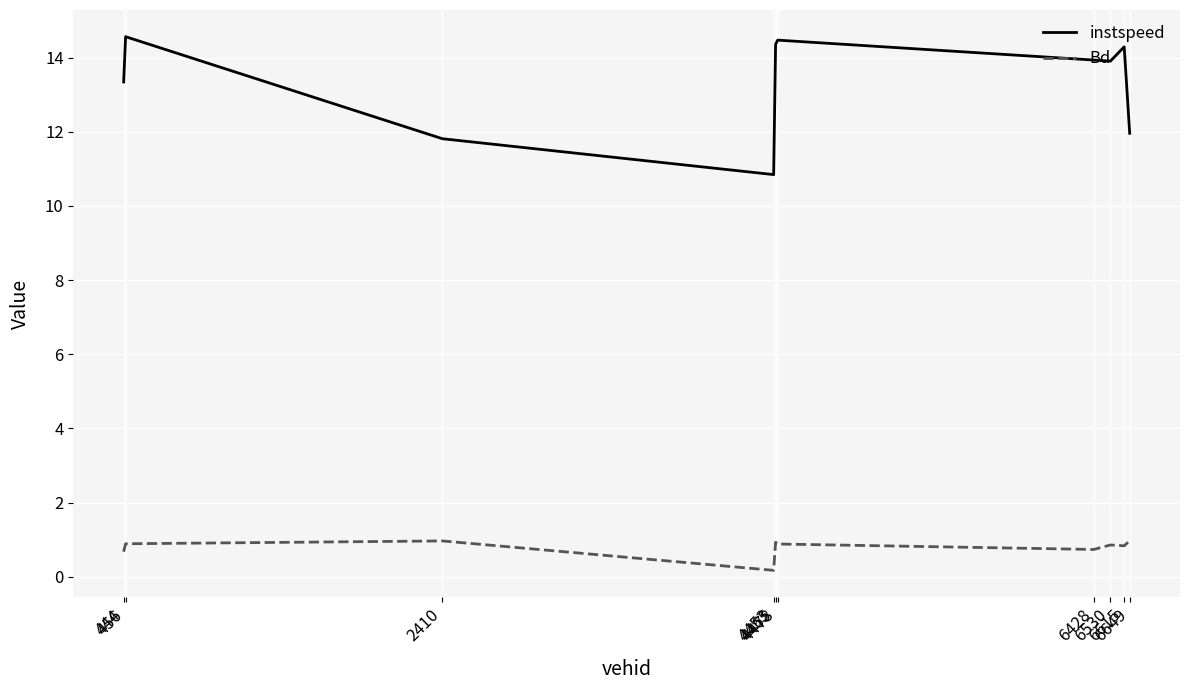

The value of instspeed at 6649 is 6.9. True or false?

False